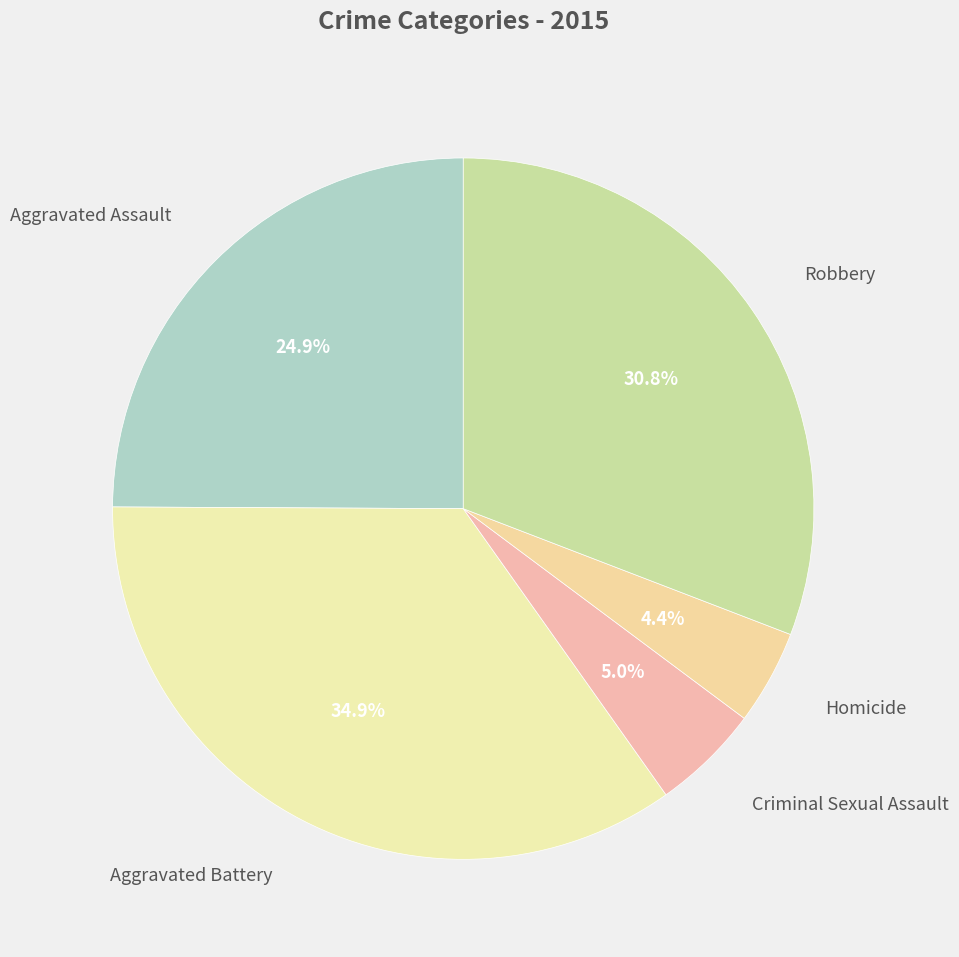

To the nearest percent, what is the average slice percentage?

20%